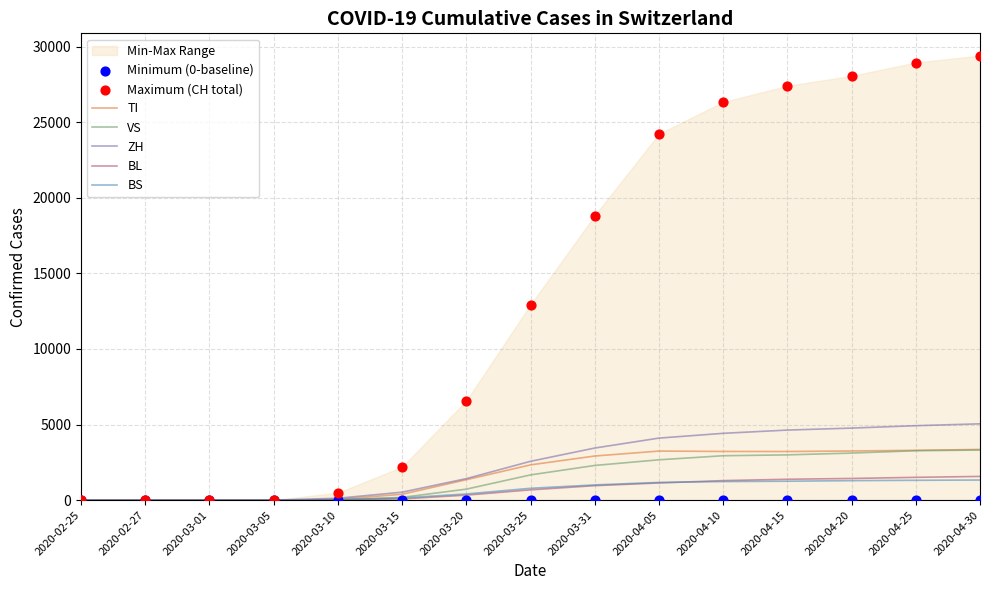

Which series has the largest total across all categories?

CH